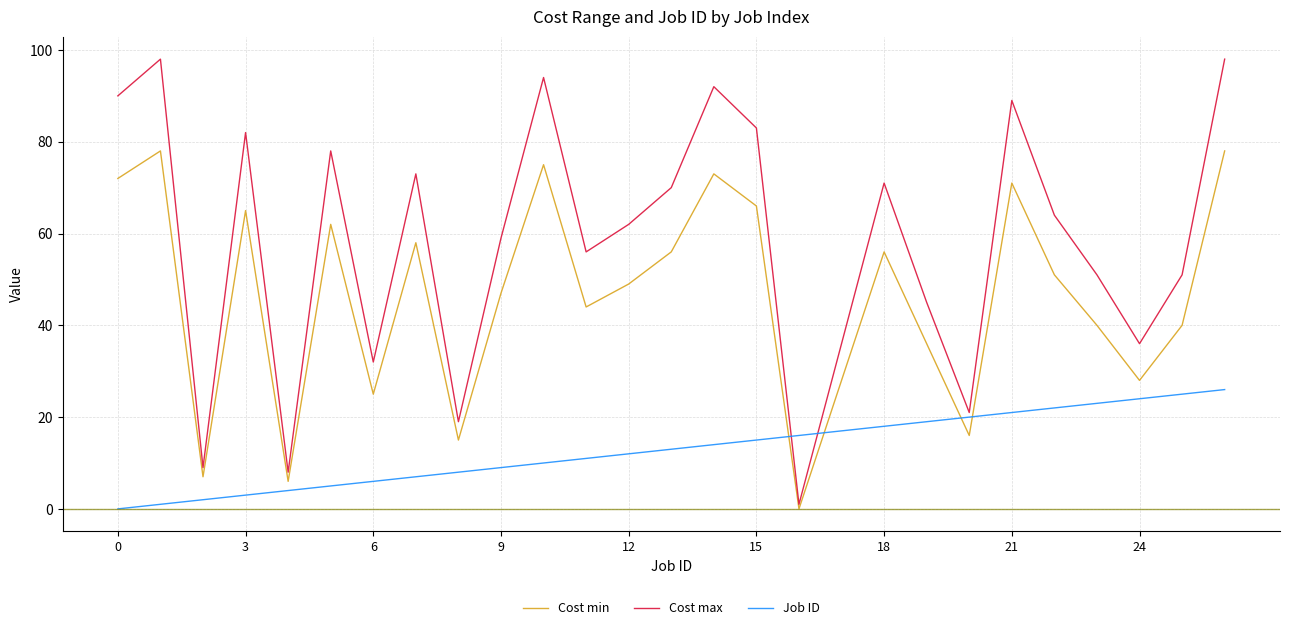

List the series in order of their overall mean, lowest first.

Job ID, Cost min, Cost max